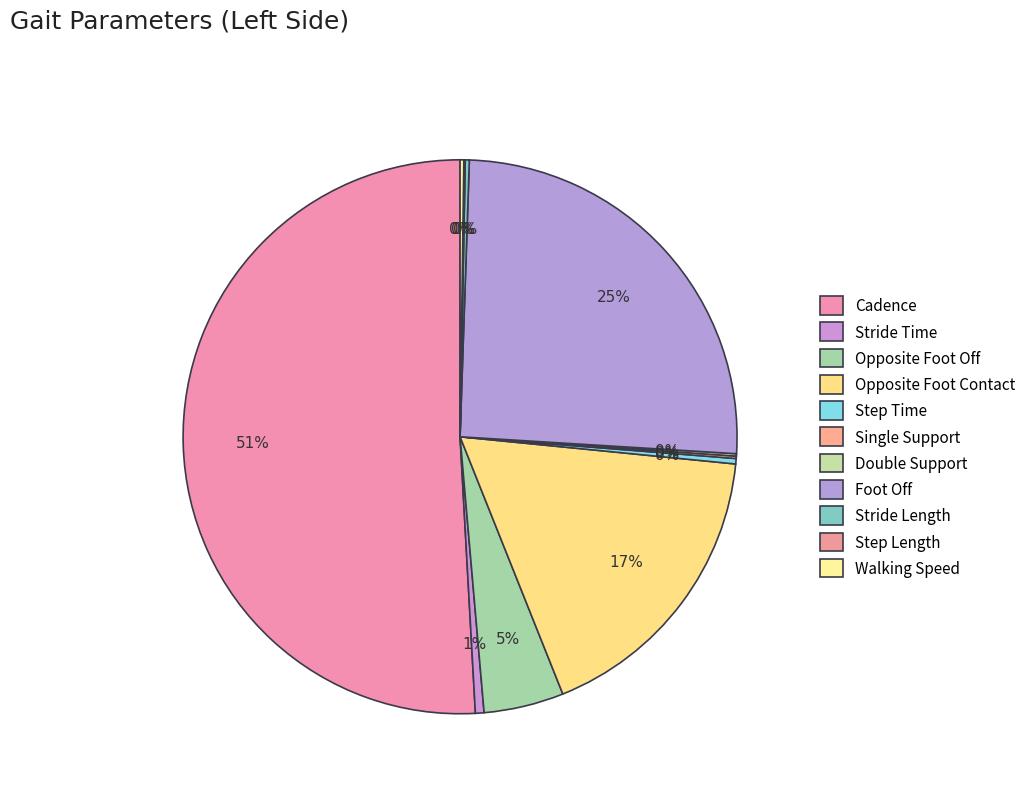

Which category has the smallest portion of the pie?

Step Length